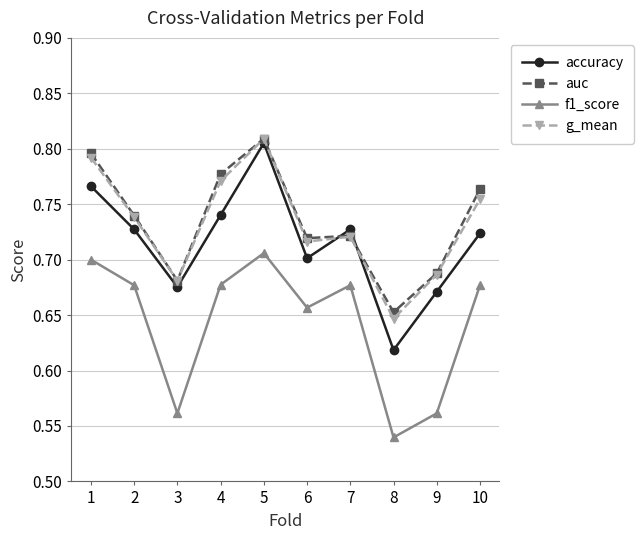

Which label corresponds to the largest value in the chart?

5